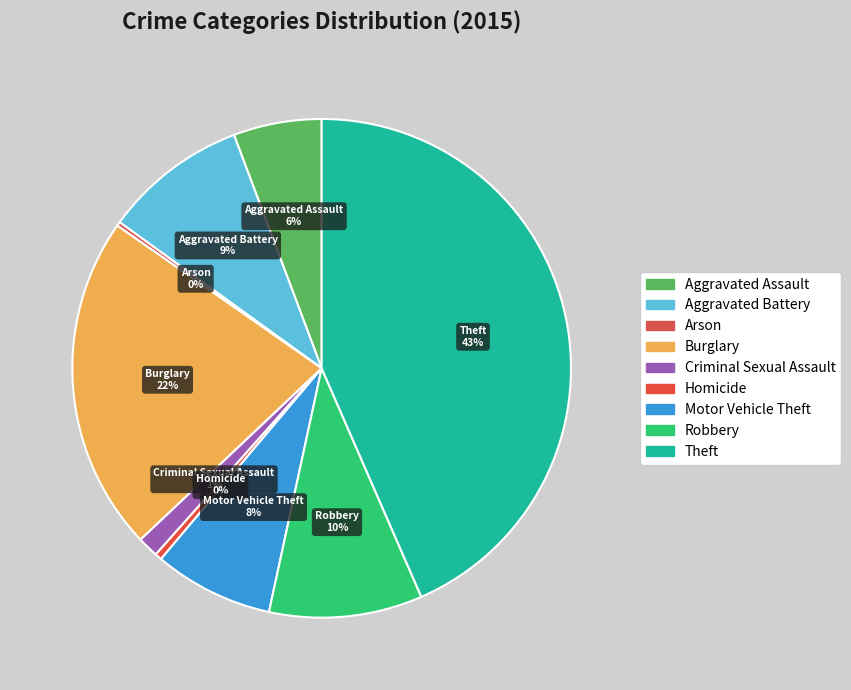

Combined, what portion of the pie is Robbery and Theft?

53.4%